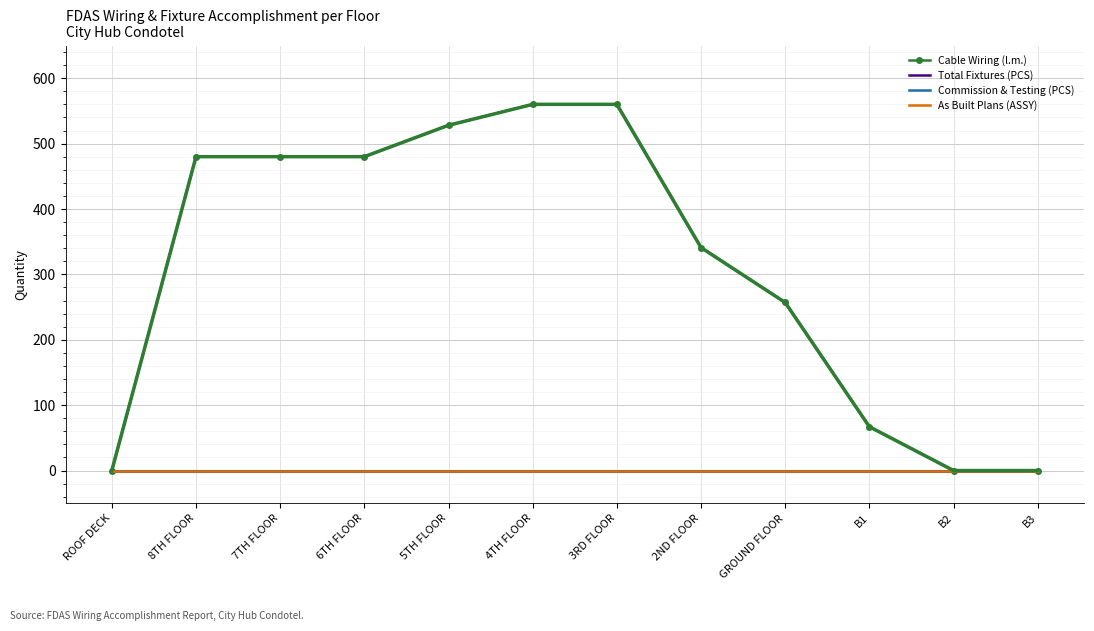

Reading left to right, transcribe all the data shown in this chart.

Cable Wiring (l.m.): 0	480	480	480	528	560	560	341	257	67	0	0
Total Fixtures (PCS): 0	0	0	0	0	0	0	0	0	0	0	0
Commission & Testing (PCS): 0	0	0	0	0	0	0	0	0	0	0	0
As Built Plans (ASSY): 0	0	0	0	0	0	0	0	0	0	0	0